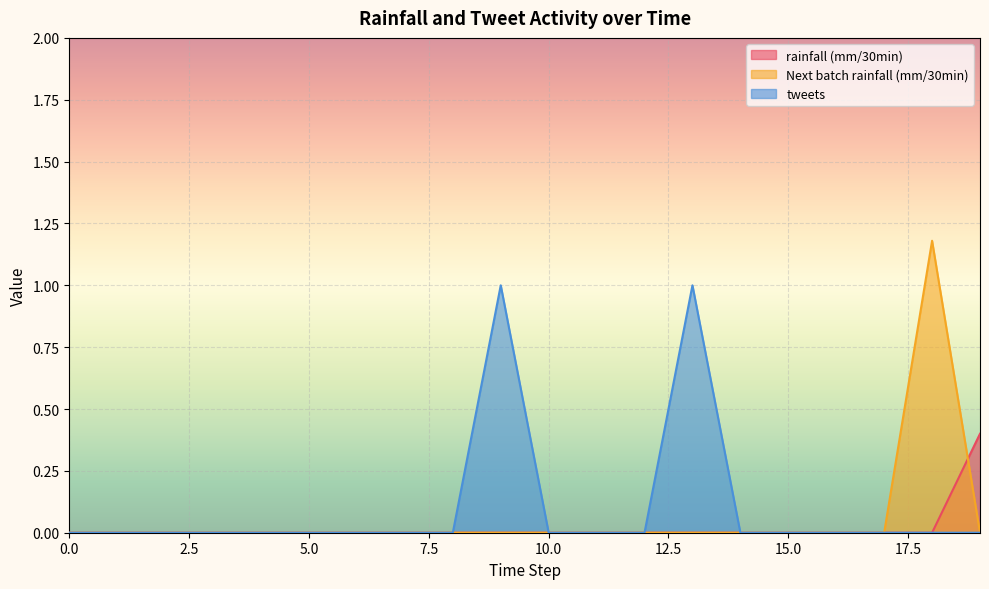

True or false: Next batch rainfall (mm/30min) and tweets cross at least once.

False